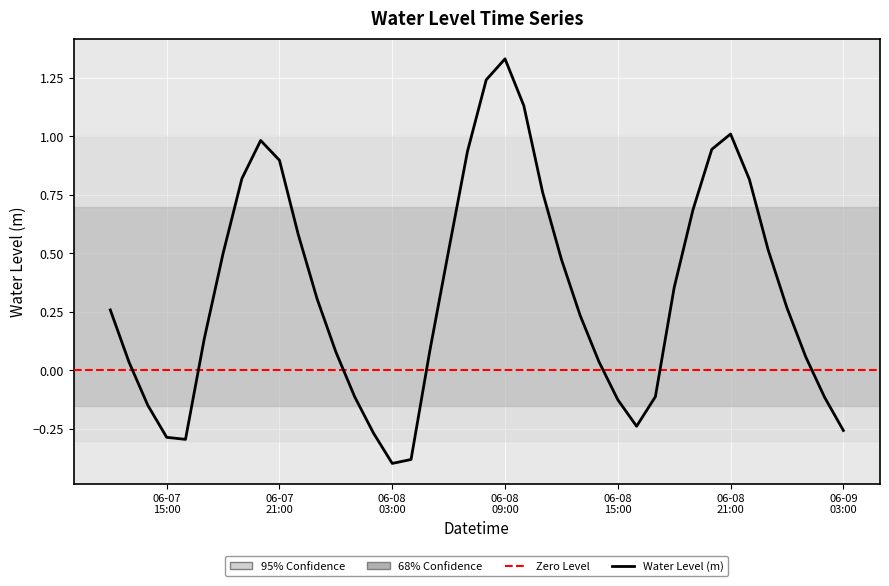

What is the difference between the maximum and minimum values?

1.7